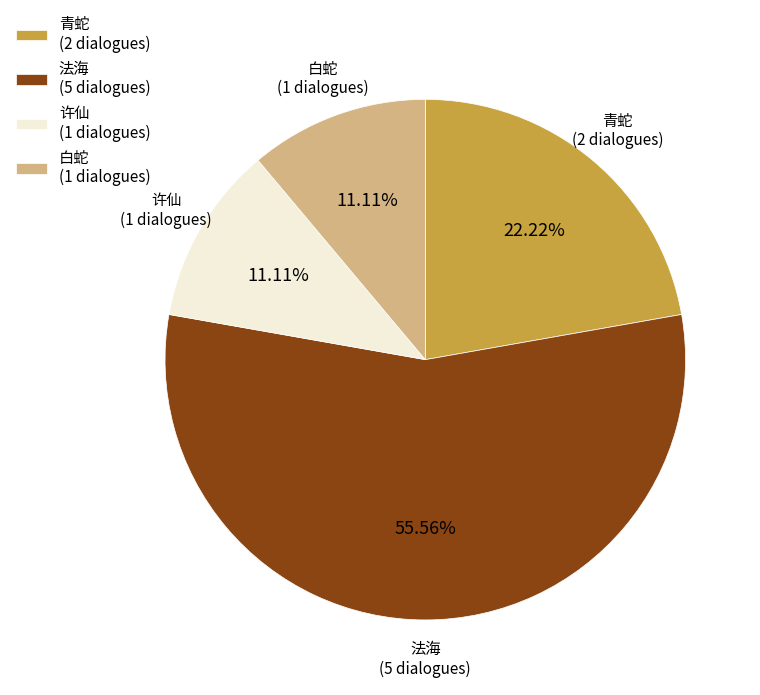

Is there a majority slice in this chart?

Yes